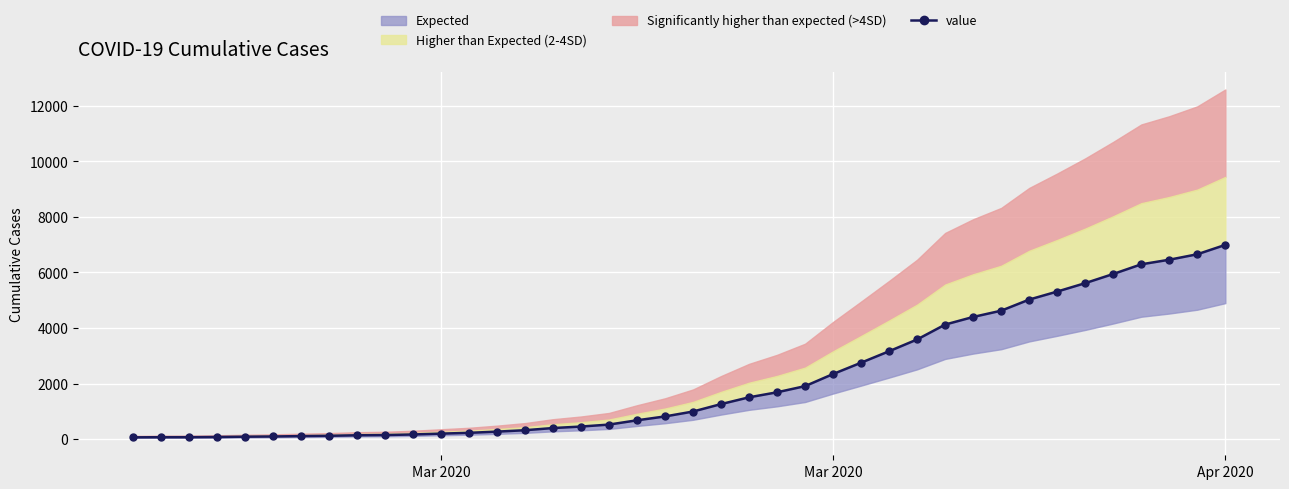

How many lines are shown in the chart?

1